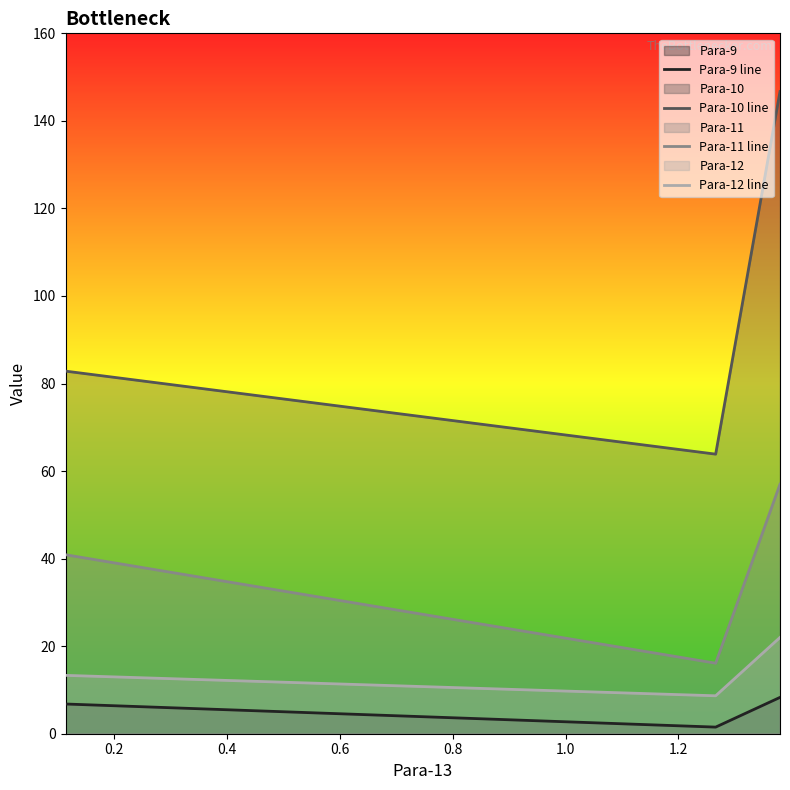

Reading left to right, transcribe all the data shown in this chart.

Para-9 line: 6.8	1.5	8.3
Para-10 line: 82.8	63.9	146.7
Para-11 line: 40.9	16.1	57.0
Para-12 line: 13.3	8.7	22.0